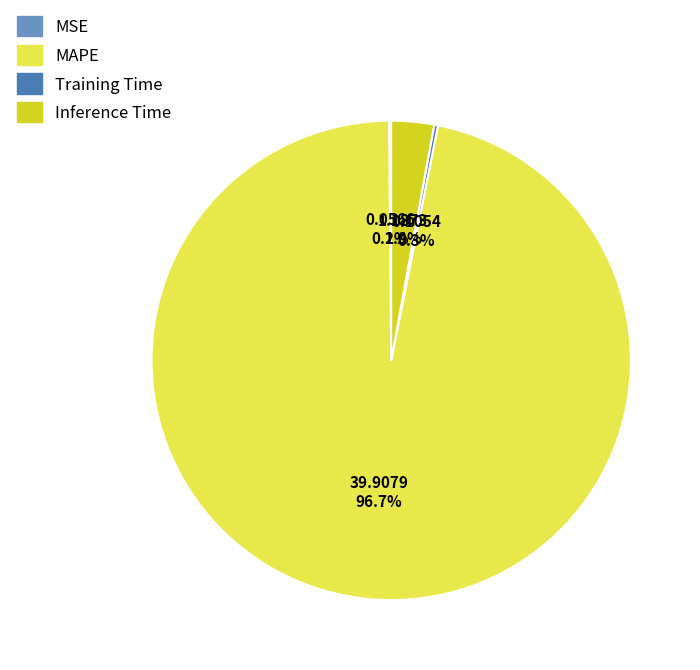

What portion of the pie excludes MAPE?

3.3%